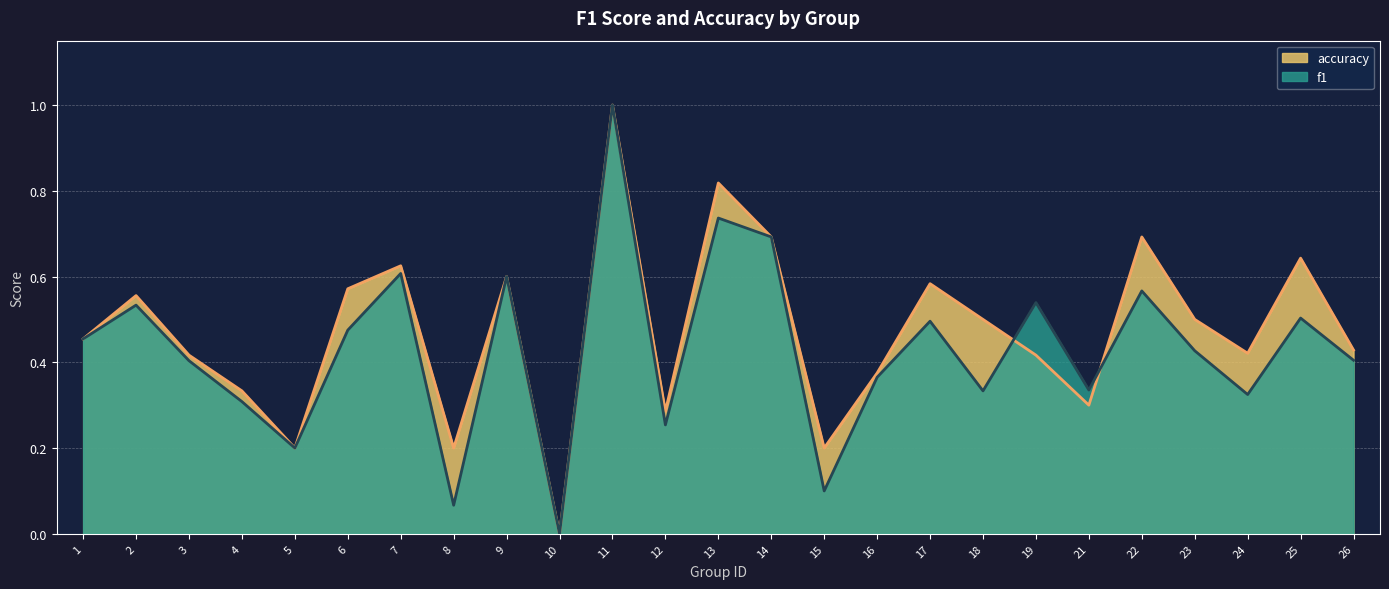

Which series has the largest total across all categories?

accuracy